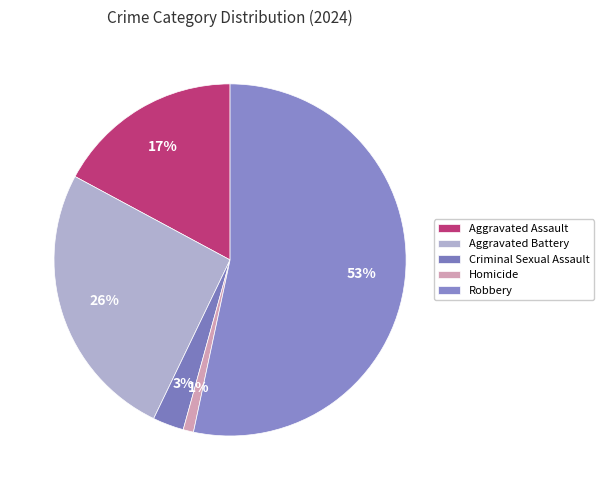

Between Aggravated Battery and Aggravated Assault, which is larger?

Aggravated Battery